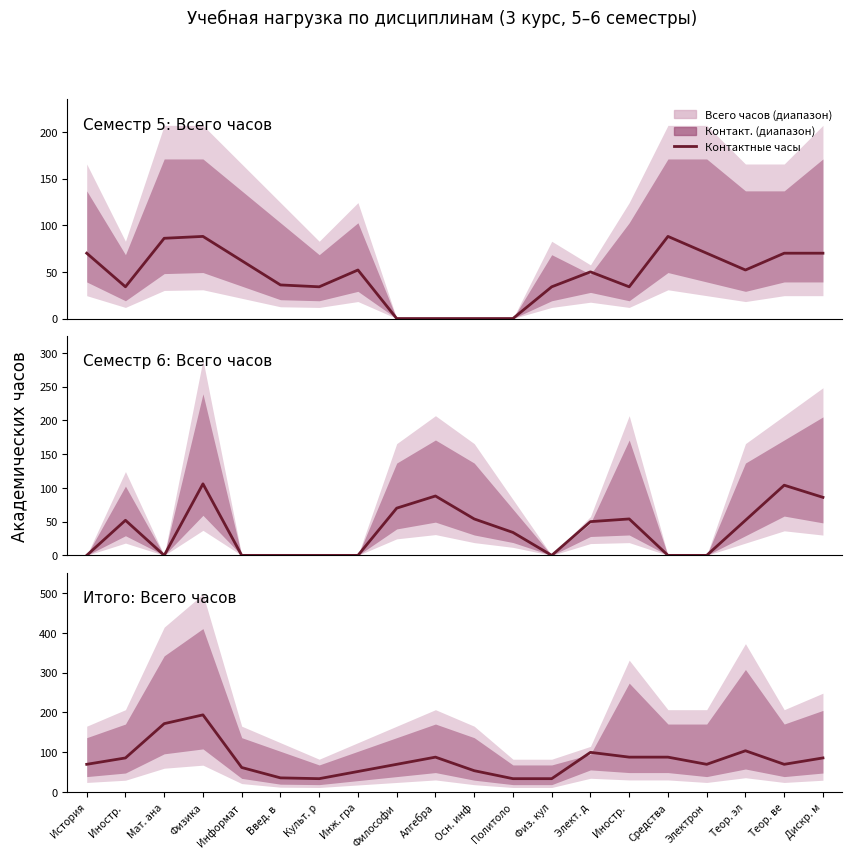

What is the approximate value at Элект. д, to the nearest 50?

100